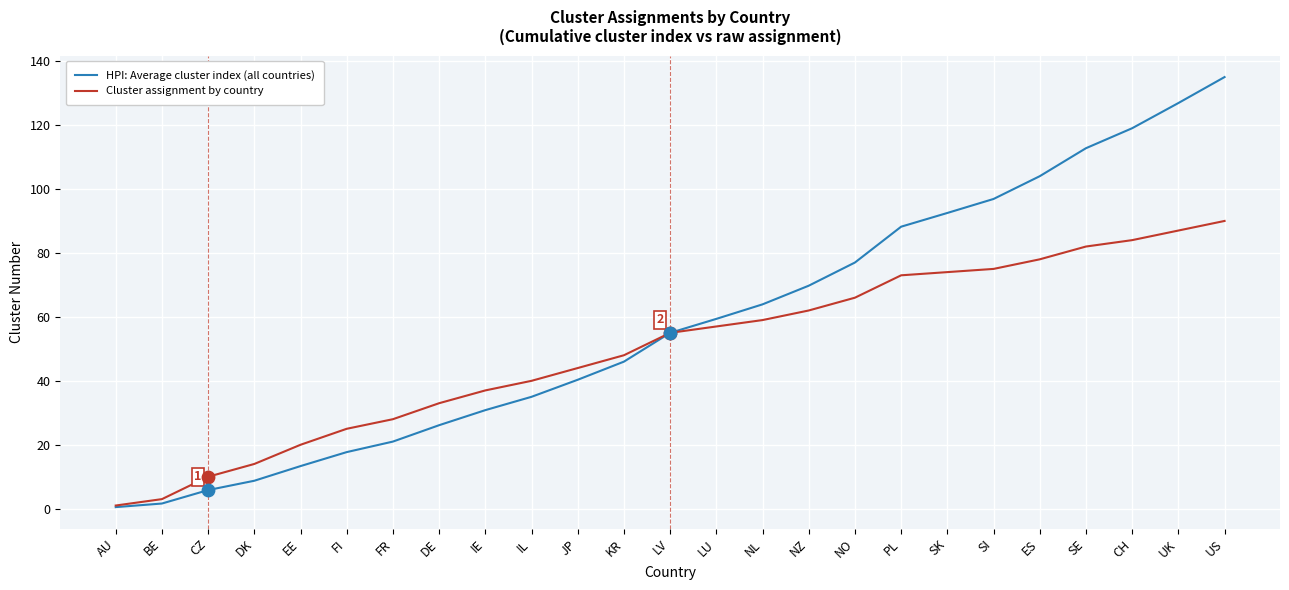

Is the value of HPI: Average cluster index (all countries) at CZ greater than the value of Cluster assignment by country at DK?

No